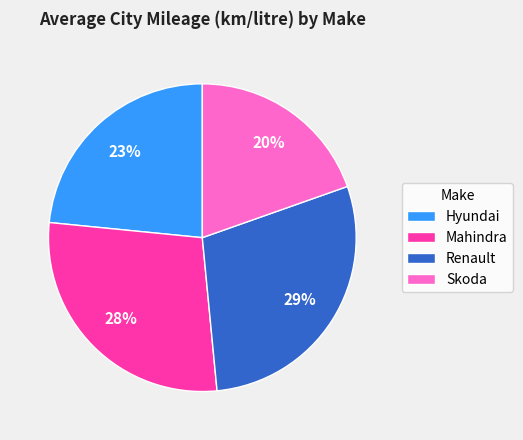

Does any single category account for the majority?

No